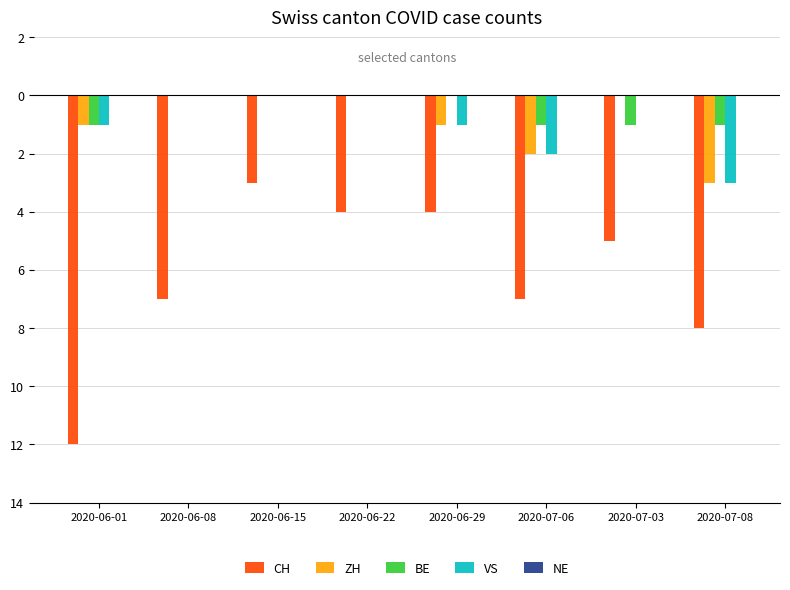

What is the label of the 3rd bar from the left?

2020-06-15